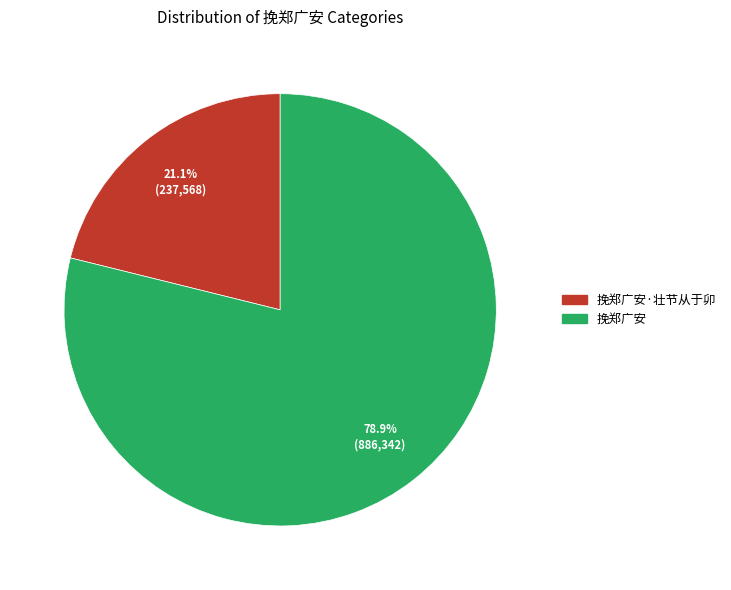

The 挽郑广安·壮节从于卯 slice represents 12% of the pie. True or false?

False